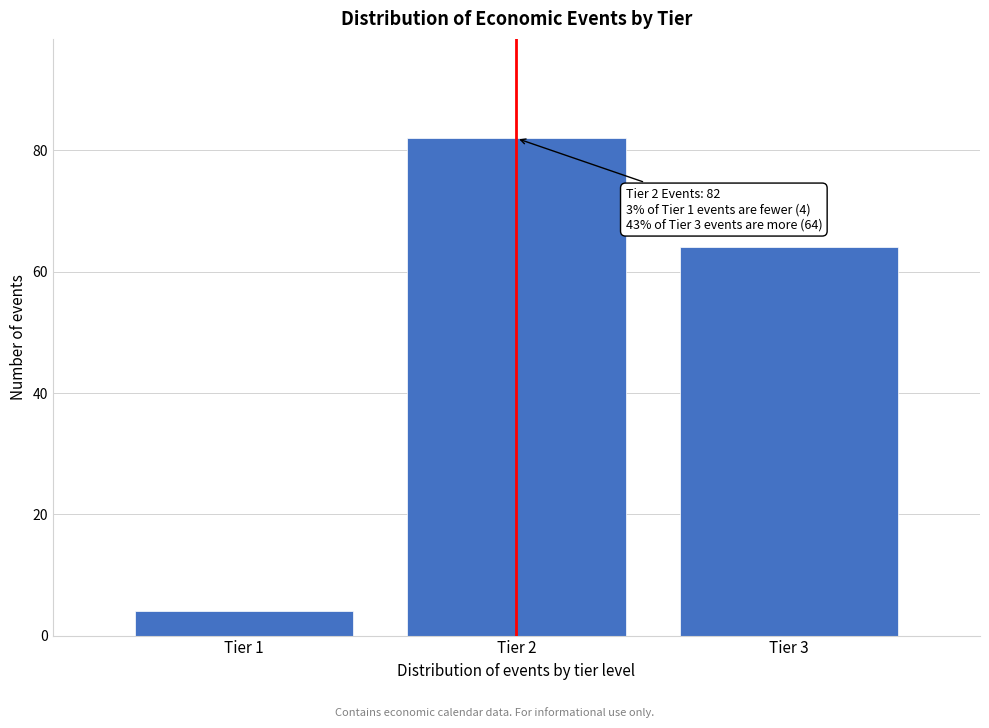

Reading right to left, transcribe all the data shown in this chart.

64	82	4